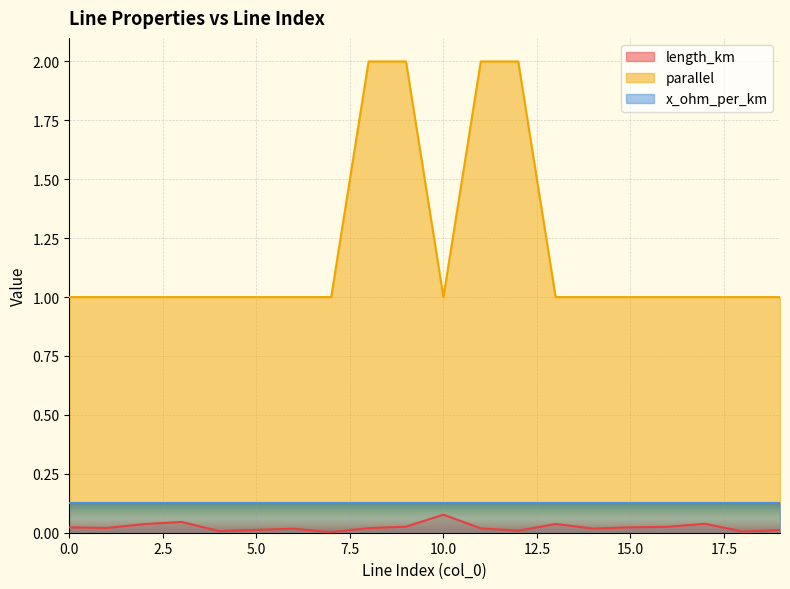

Which series changed the most between 3 and 16?

length_km